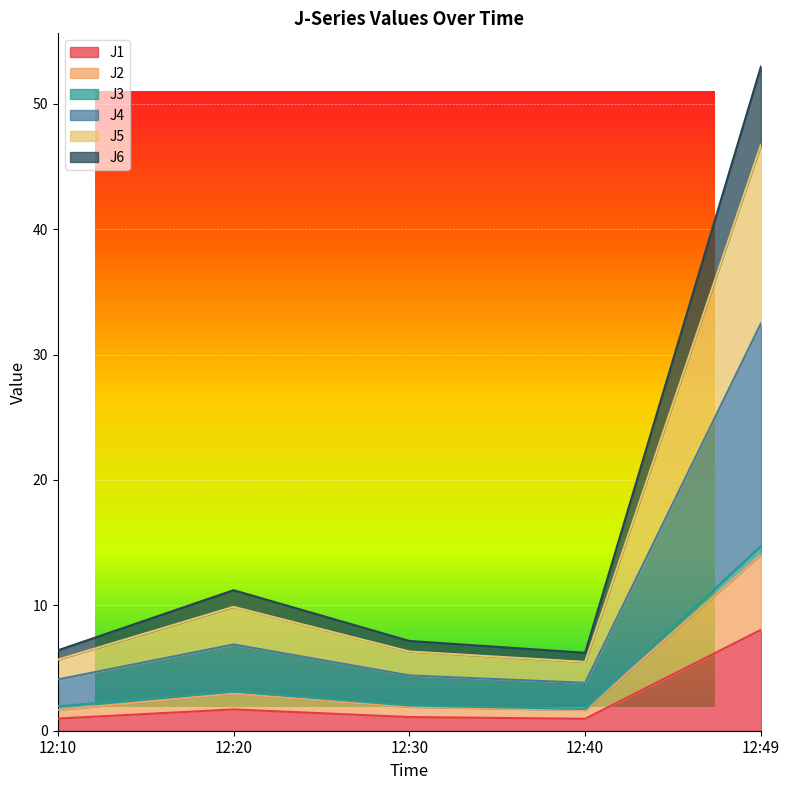

Which category has the highest value in the J1 series?

12:49